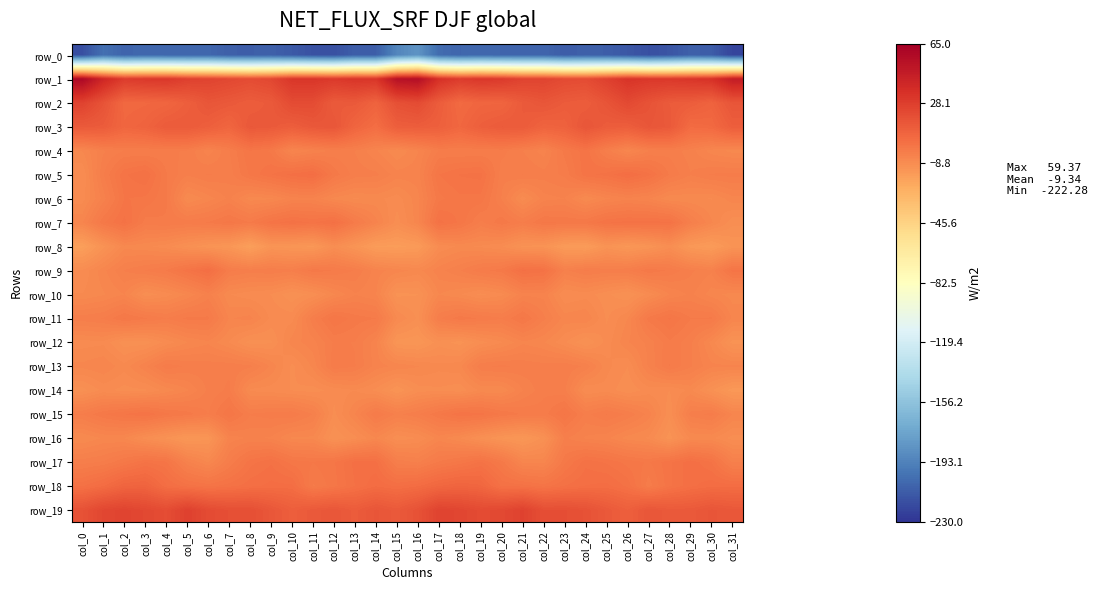

What is the spread (max minus min) of values at col_25?

237.6